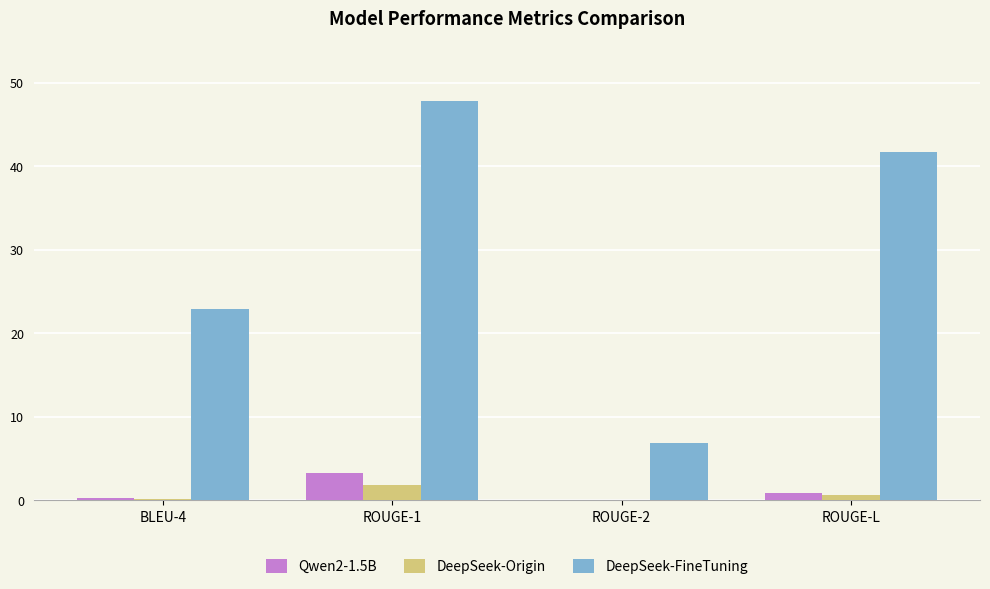

Between BLEU-4 and ROUGE-L, which series saw the biggest shift?

DeepSeek-FineTuning